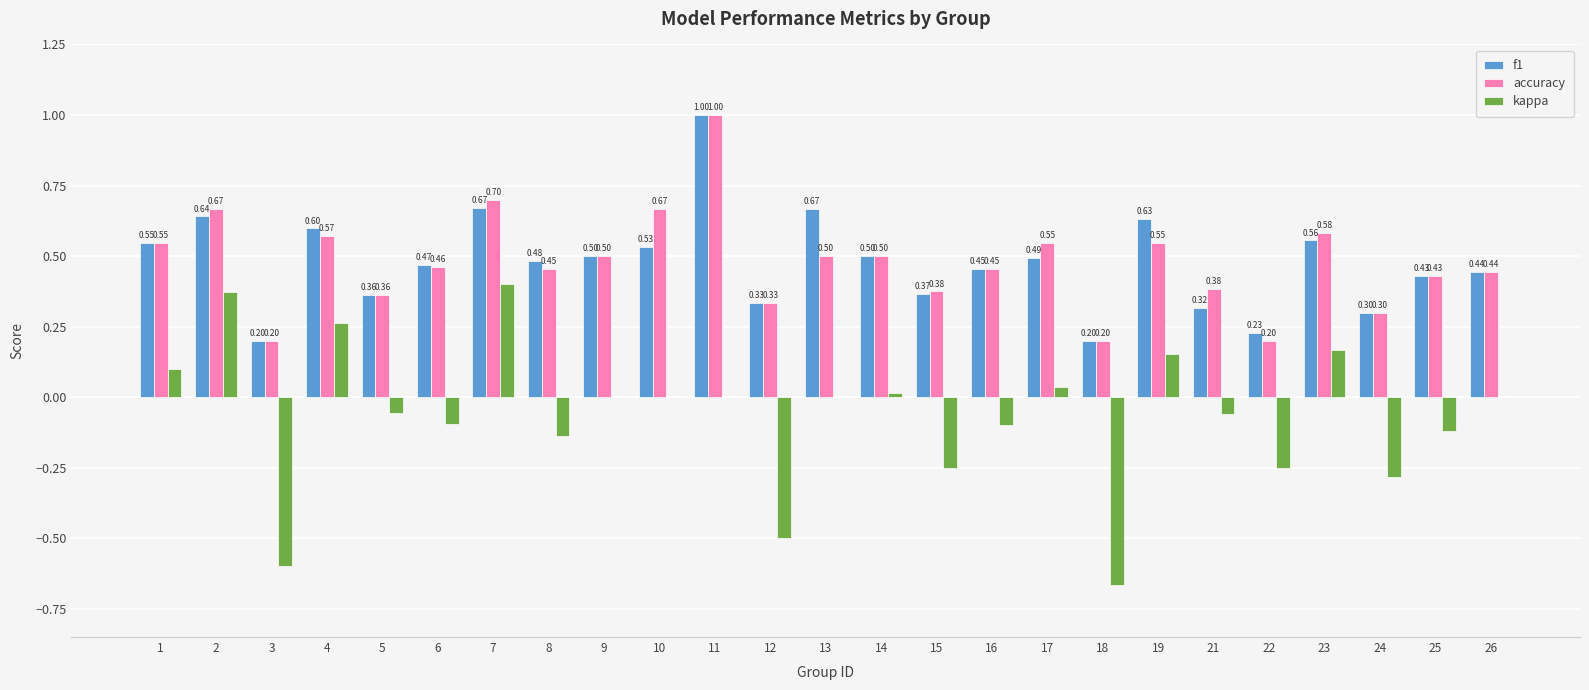

What is the total value across all series at 26?

0.9